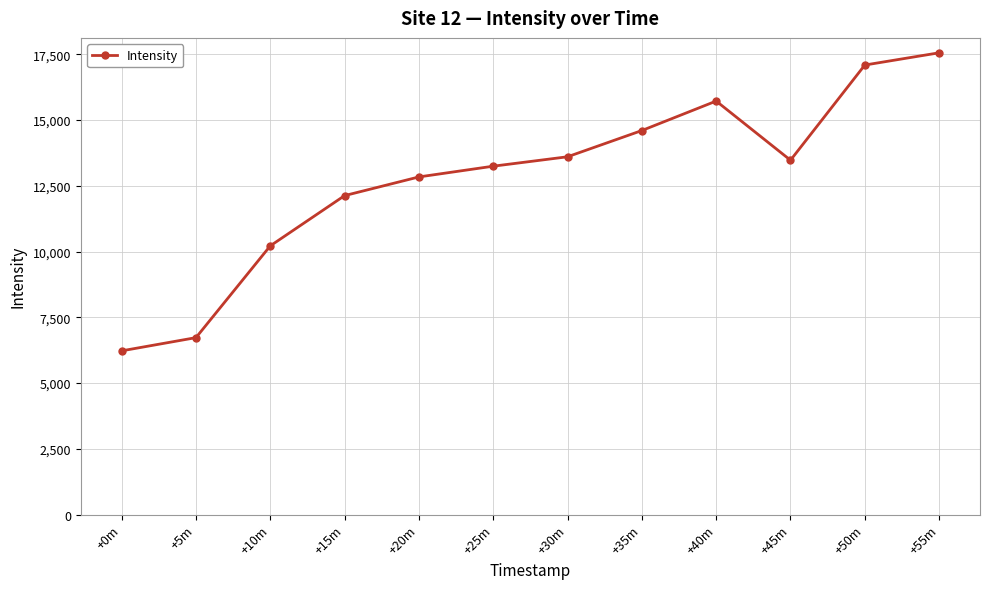

Where is the first local minimum?

+45m